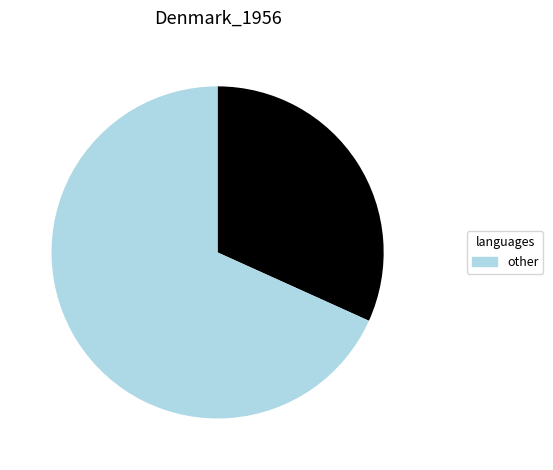

Count the number of slices in the pie.

2